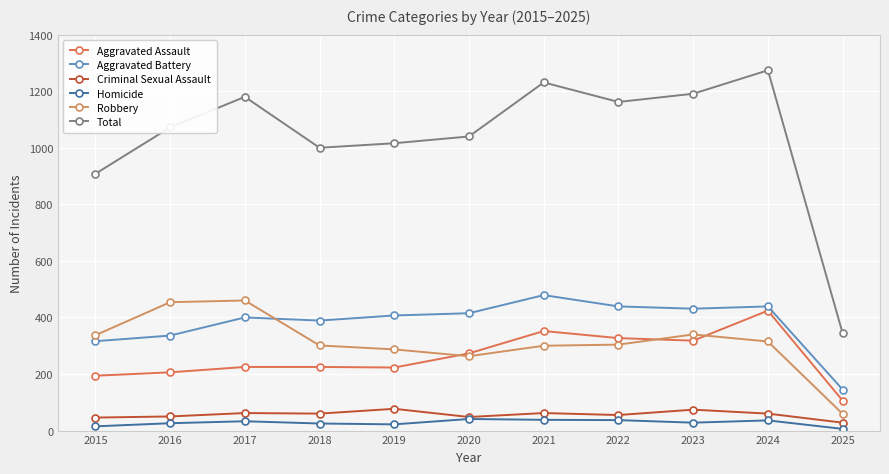

The Aggravated Battery series shows 159 at 2022. True or false?

False